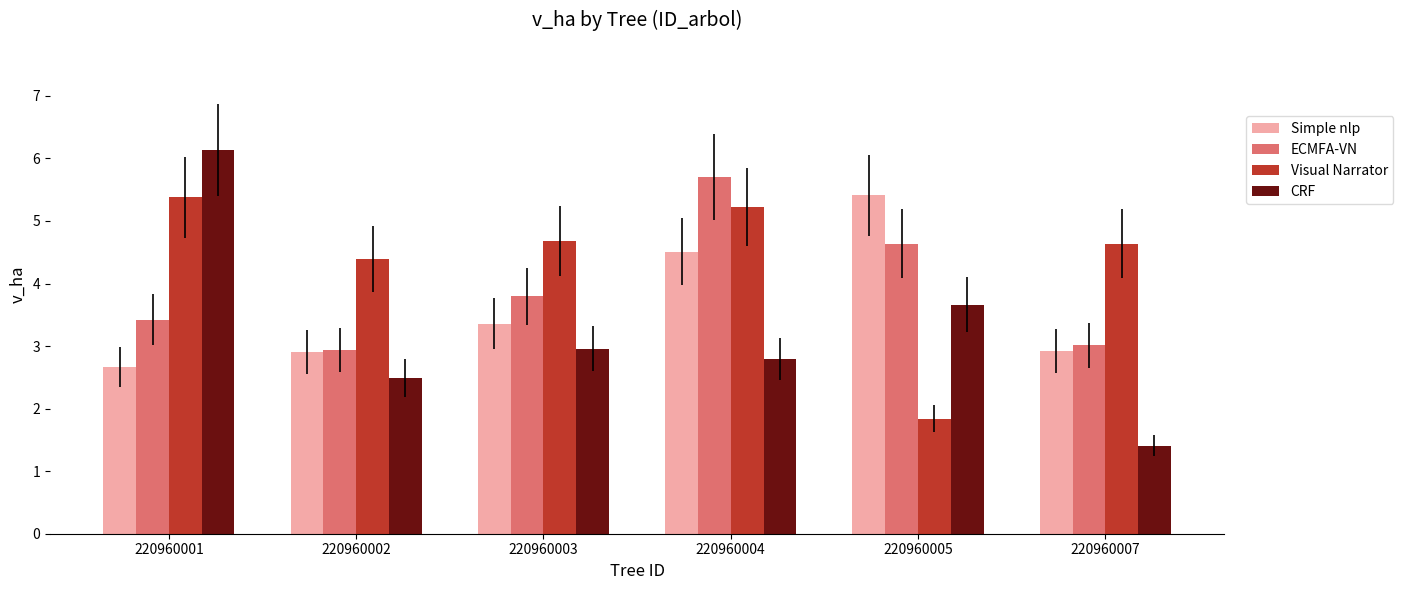

Rank the series by their average value, from highest to lowest.

Visual Narrator, ECMFA-VN, Simple nlp, CRF